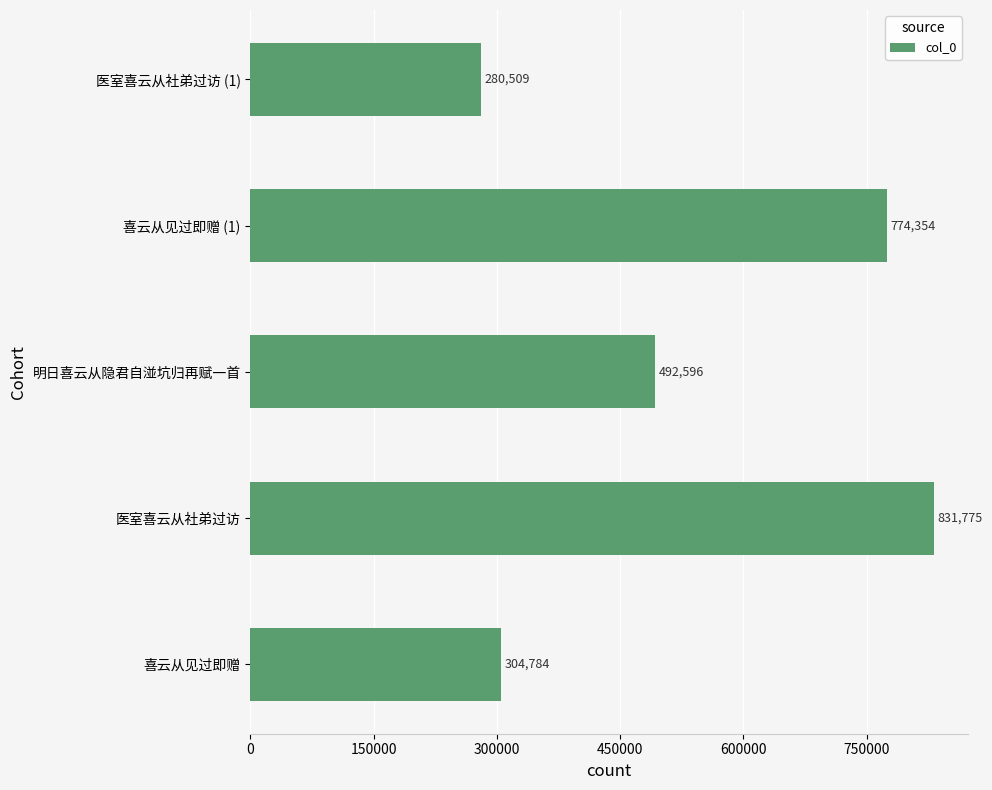

Count the number of data series in this chart.

1